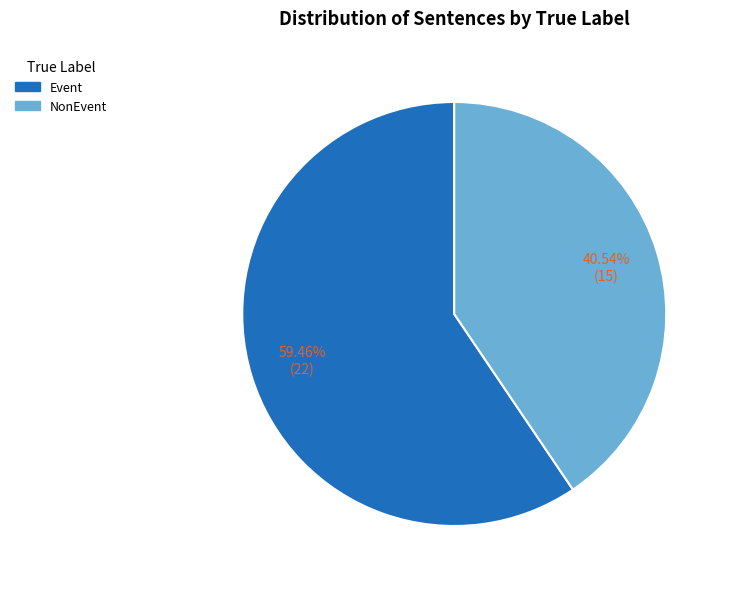

Which slice represents more than half of the pie?

Event